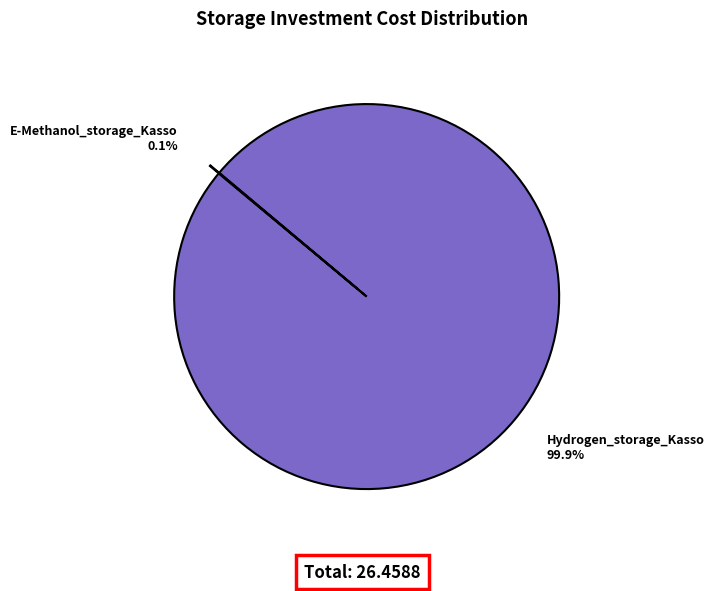

Which category has the biggest portion of the pie?

Hydrogen_storage_Kasso